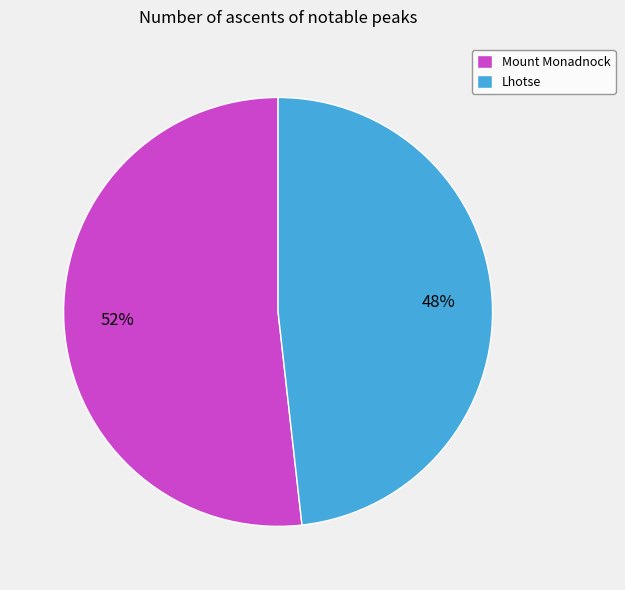

Is the sum of Lhotse and Mount Monadnock greater than half?

Yes